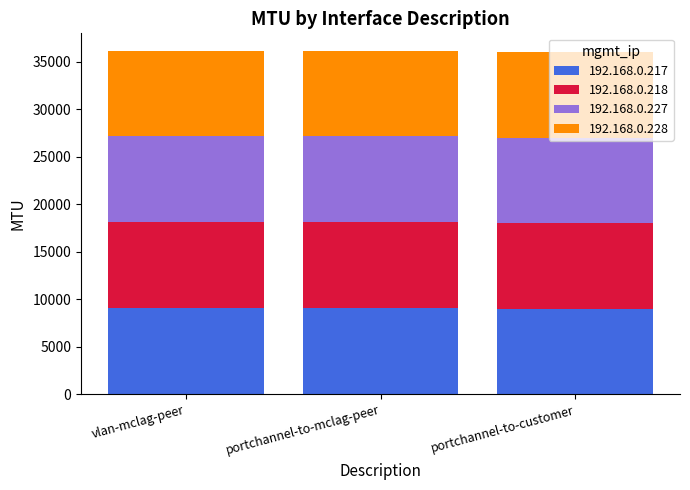

The value of 192.168.0.217 at portchannel-to-mclag-peer is 4482. True or false?

False